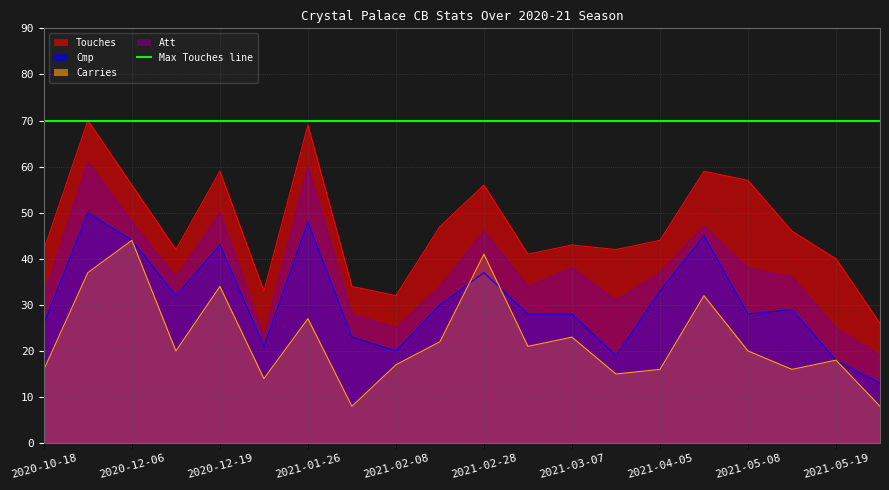

At how many categories does at least one series exceed 33?

17